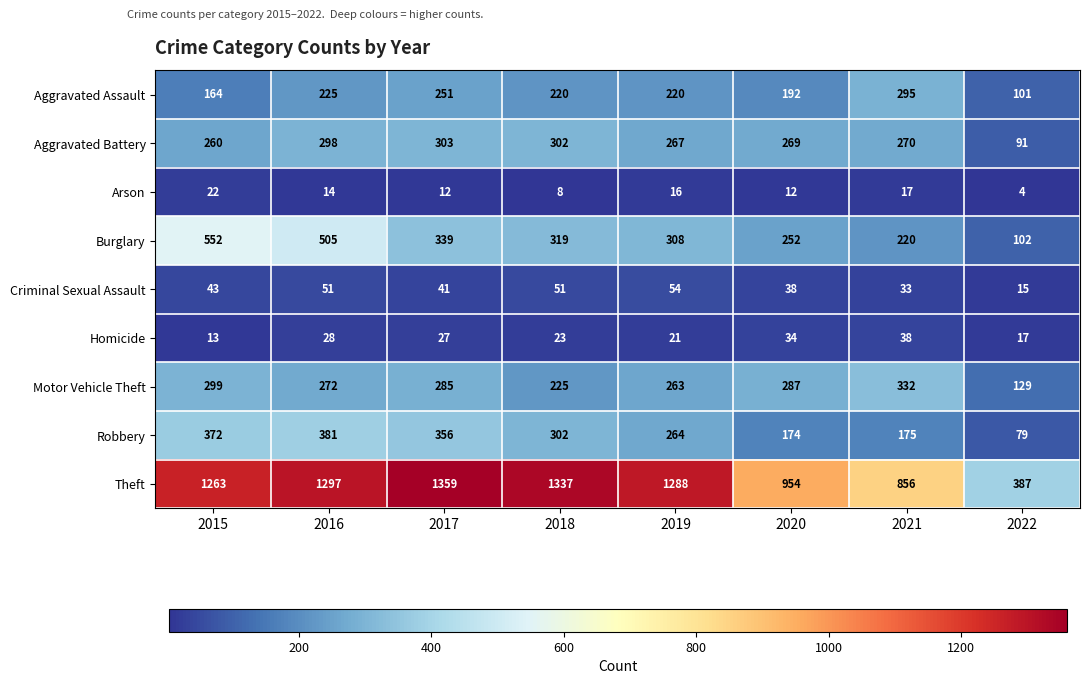

Count the number of categories in the chart.

8